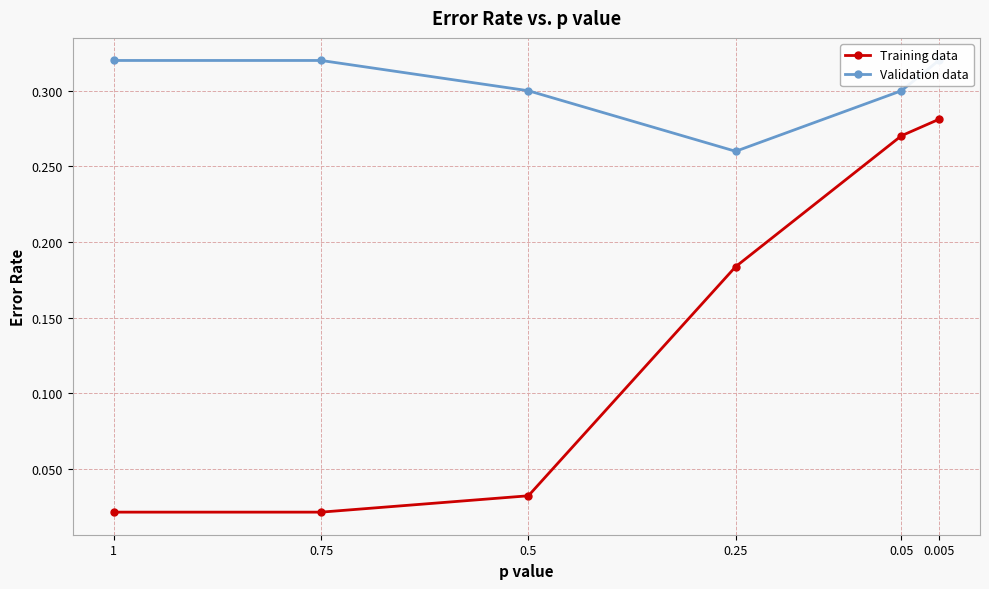

At which category is the sum across all series the highest?

0.005